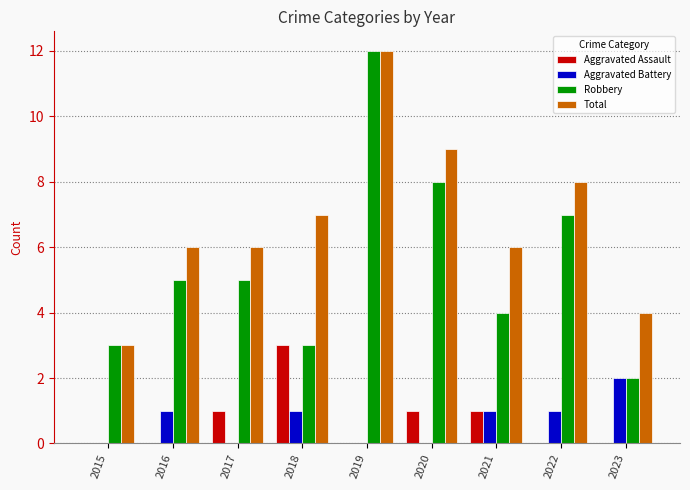

True or false: Robbery has a value of 5 at 2017.

True